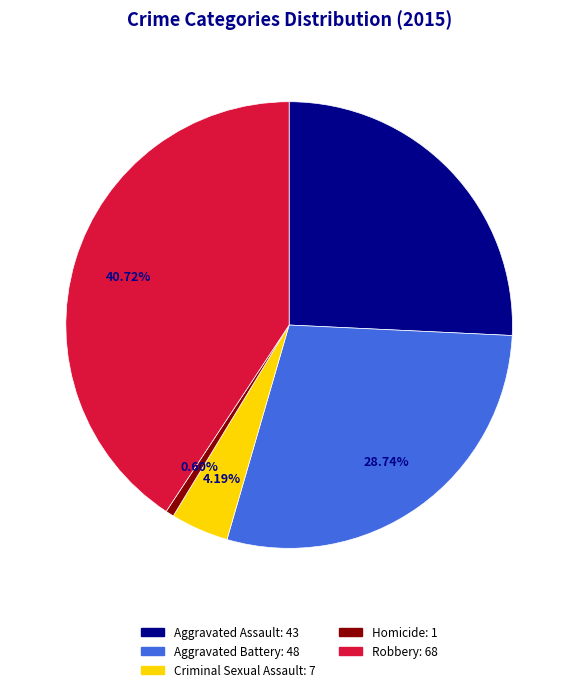

Rank the categories by value from lowest to highest.

Homicide, Criminal Sexual Assault, Aggravated Assault, Aggravated Battery, Robbery